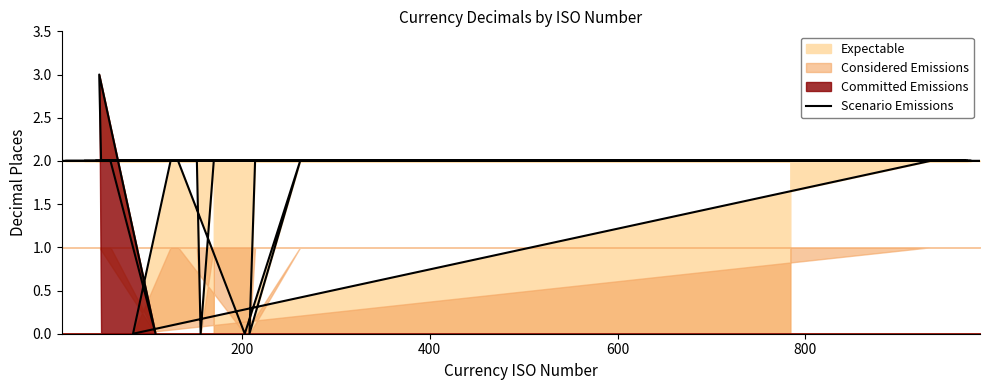

How many positive values are there?

35